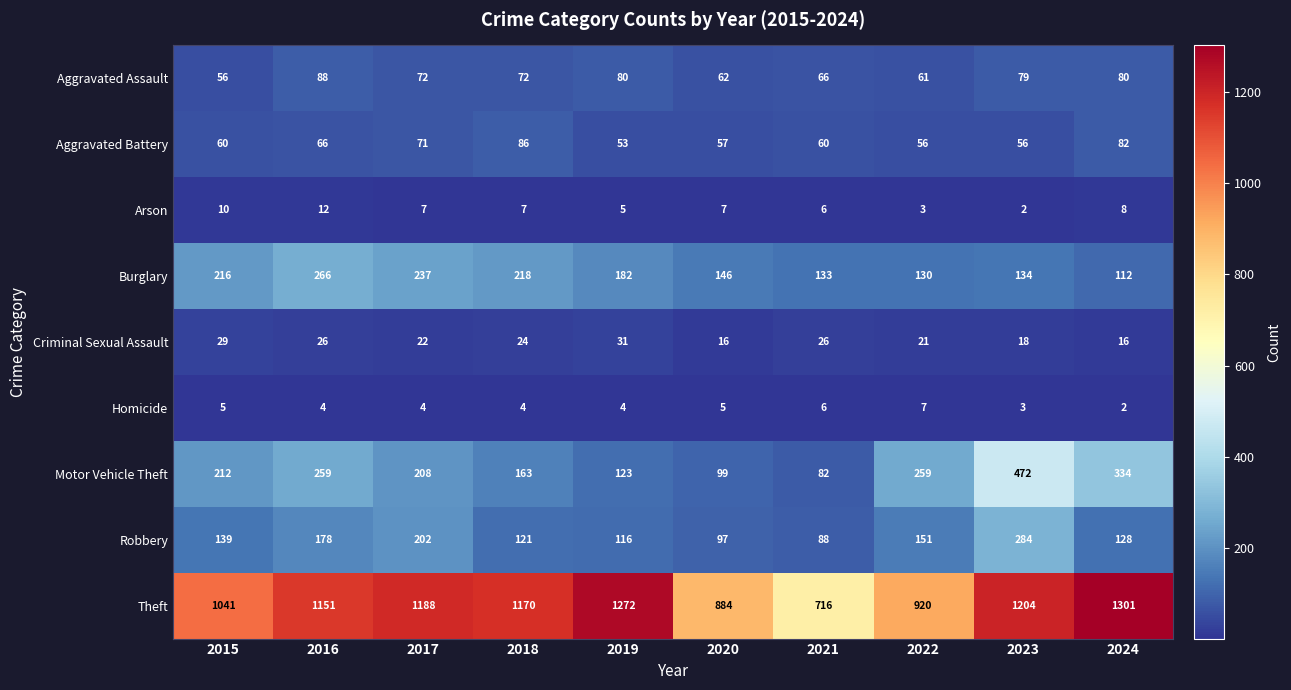

At how many categories does at least one series exceed 964?

7